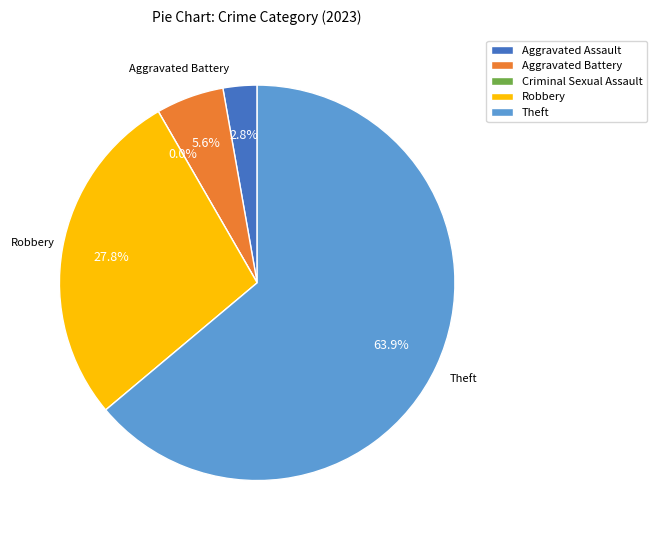

To the nearest percent, what portion does Aggravated Assault represent?

3%